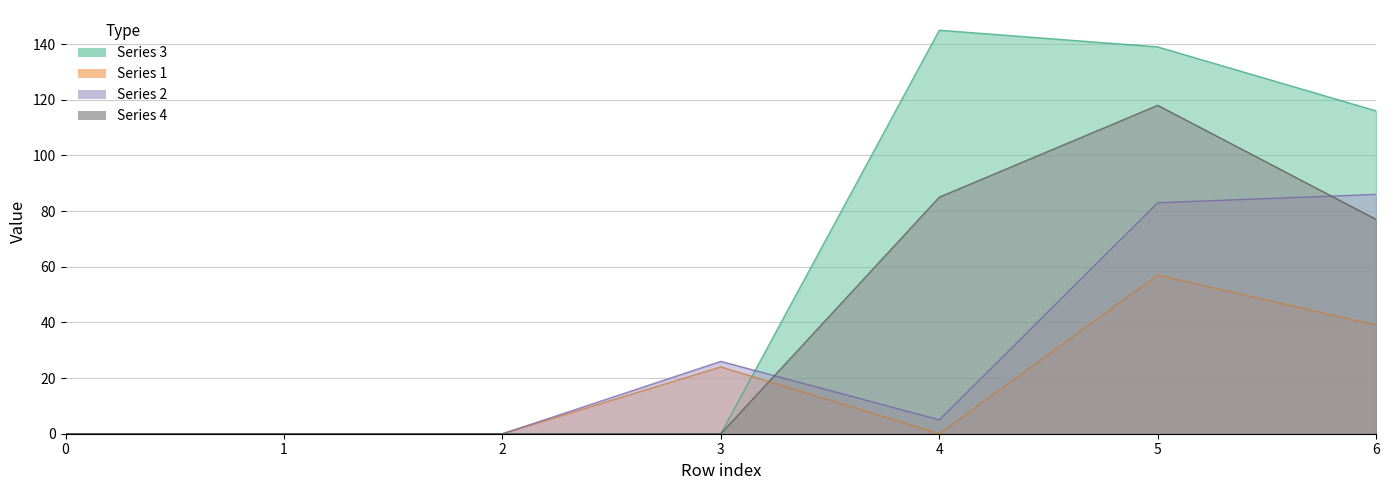

How many distinct data groups are displayed?

4